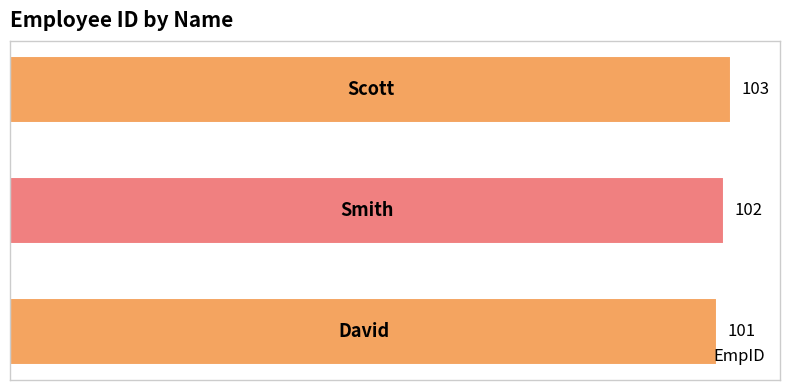

Count the values in the range 101 to 103.

3